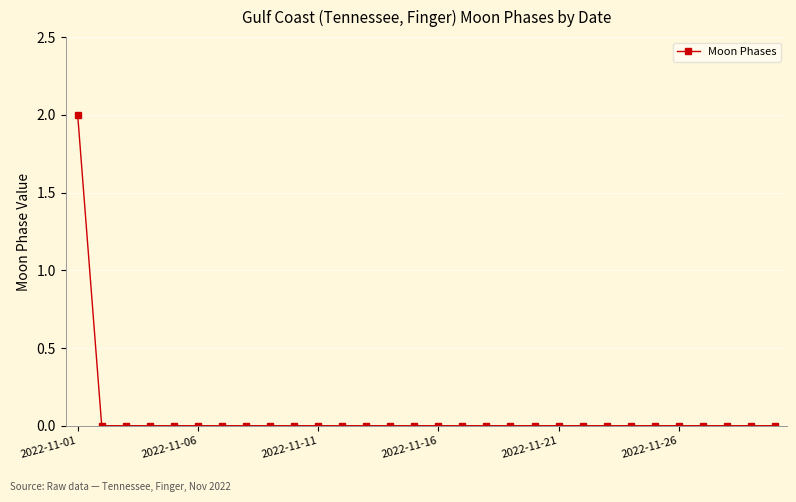

Reading left to right, what are all the values shown in this chart?

2	0	0	0	0	0	0	0	0	0	0	0	0	0	0	0	0	0	0	0	0	0	0	0	0	0	0	0	0	0